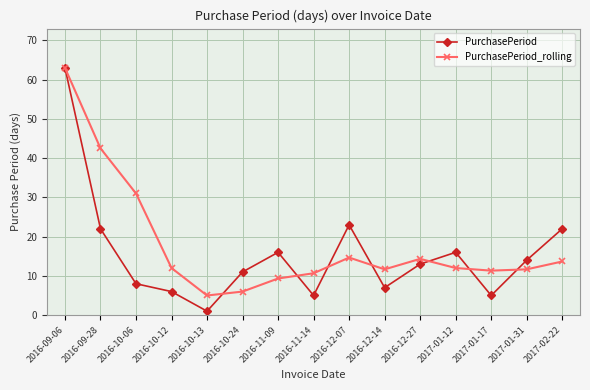

Between 2016-09-28 and 2016-10-12, which series saw the biggest shift?

PurchasePeriod_rolling